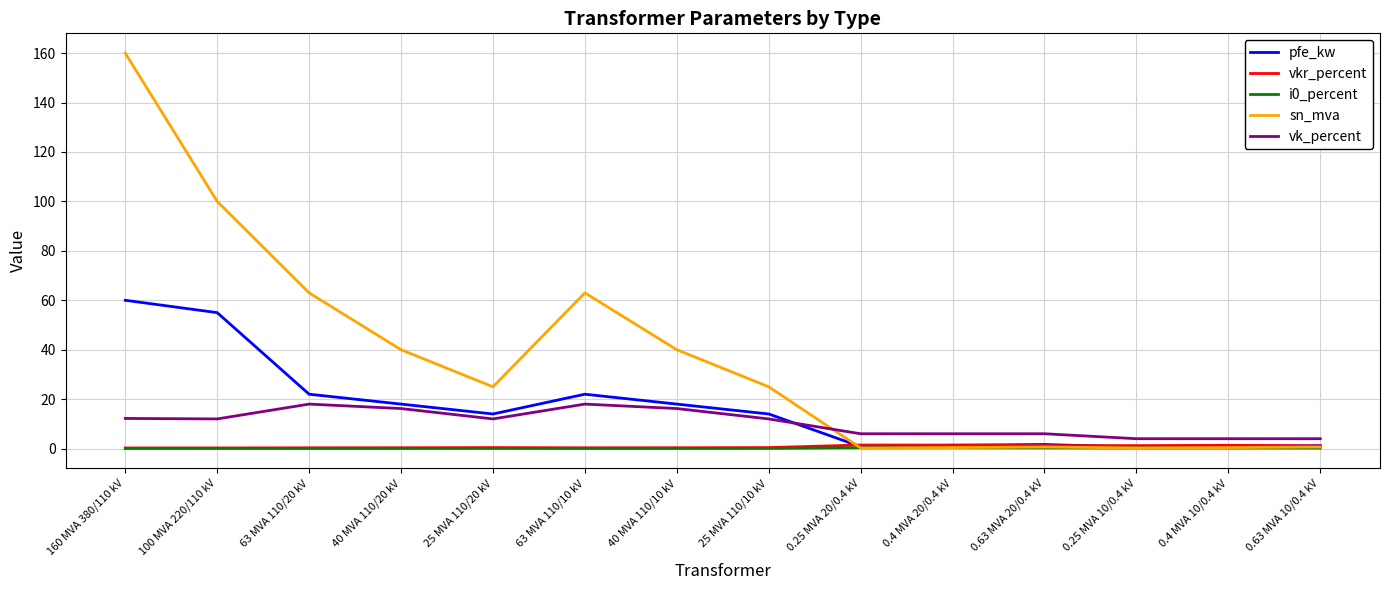

What is the average value of the i0_percent series?

0.1